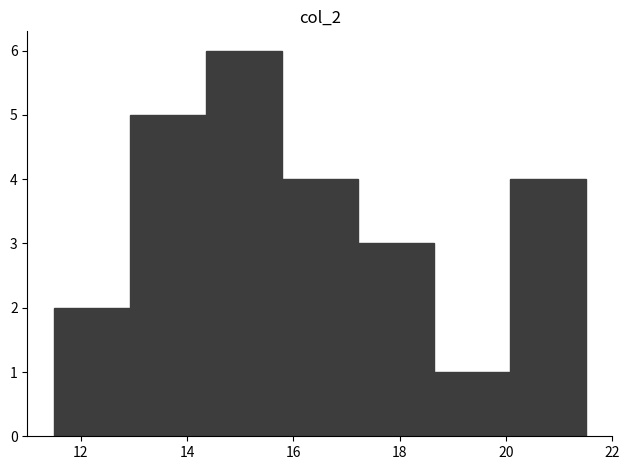

Which range on the x-axis has the tallest bar?

14.4 to 15.8